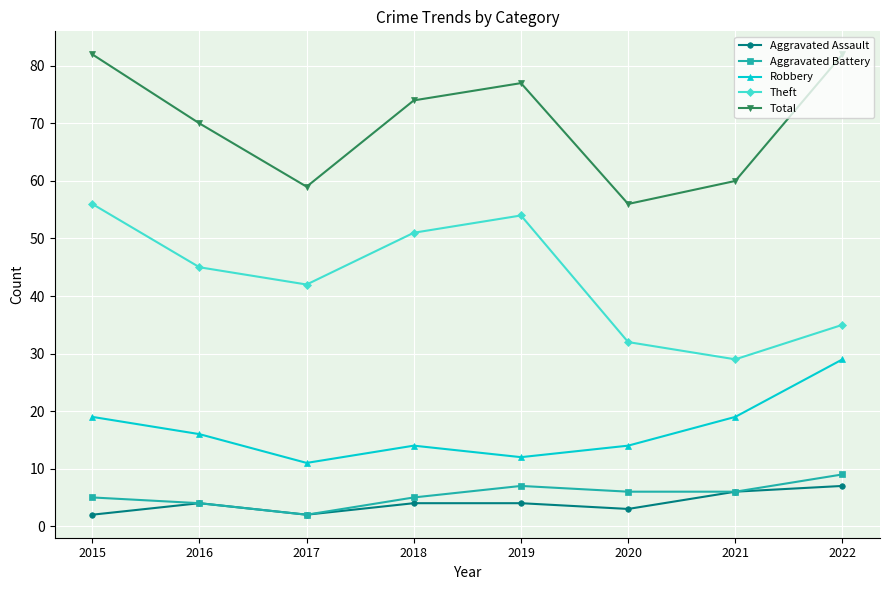

Does the chart display data point markers on the line(s)?

Yes